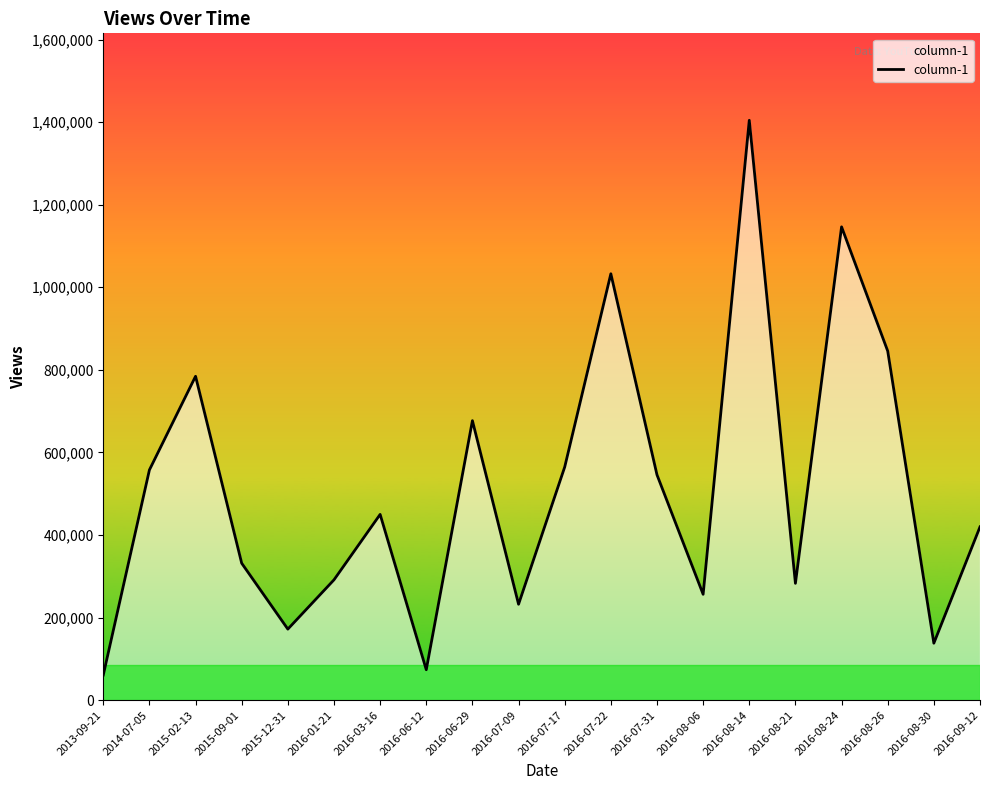

Is it true that the value at 2015-09-01 is 191520?

False